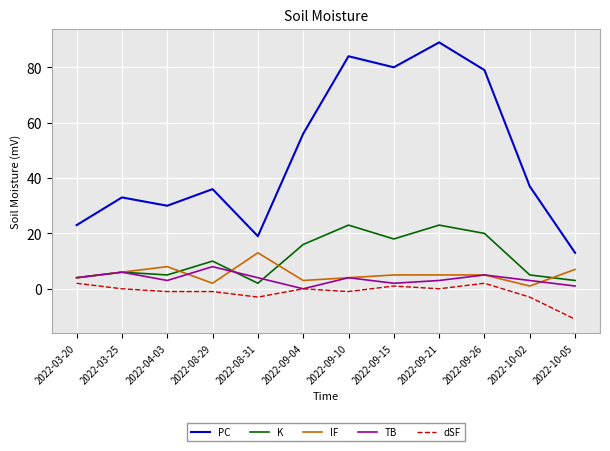

What is the difference between the second highest and minimum values in the PC series?

71